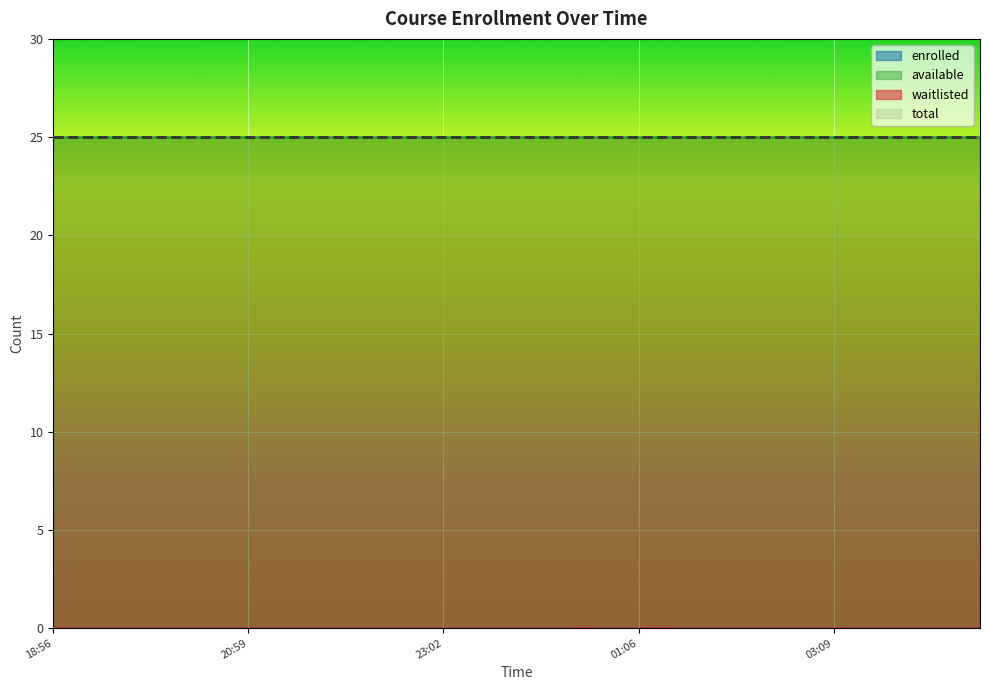

Which series has the largest range (max minus min)?

enrolled